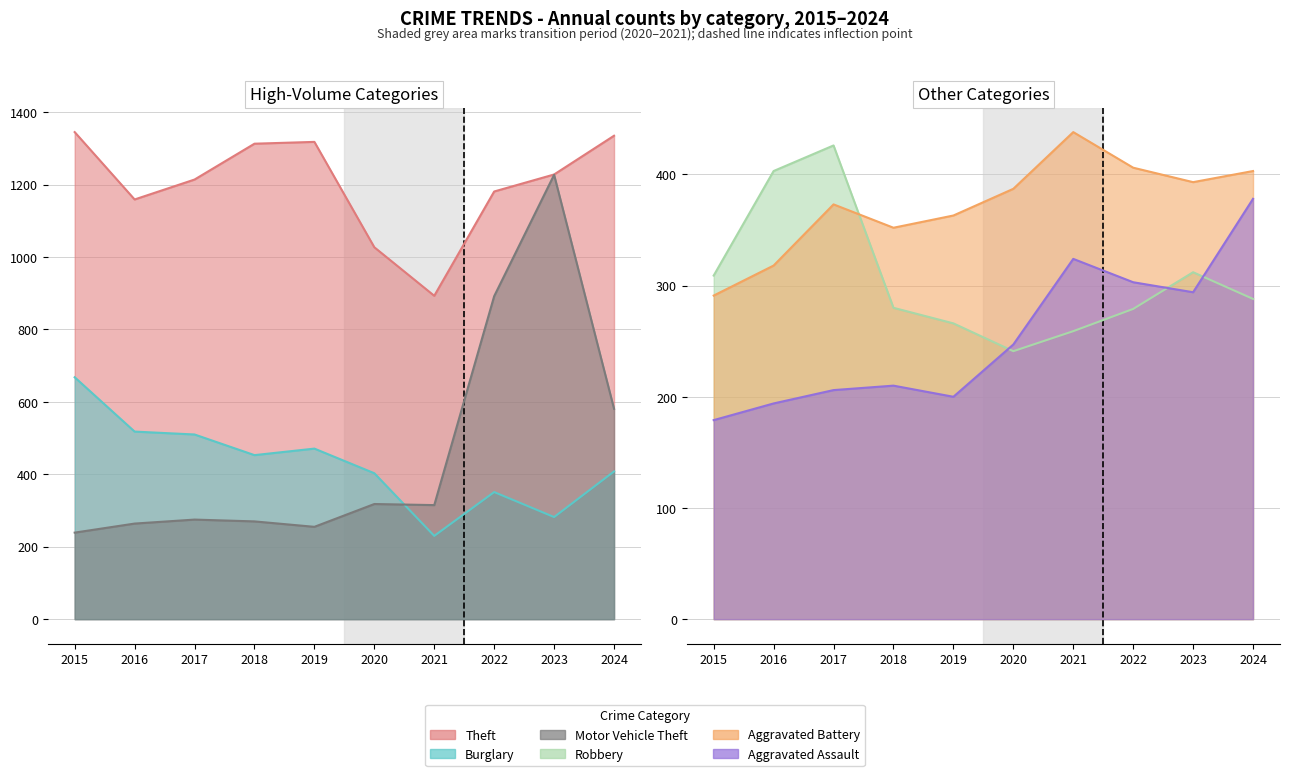

In Motor Vehicle Theft, how many points are lower than both neighbors (excluding endpoints)?

2